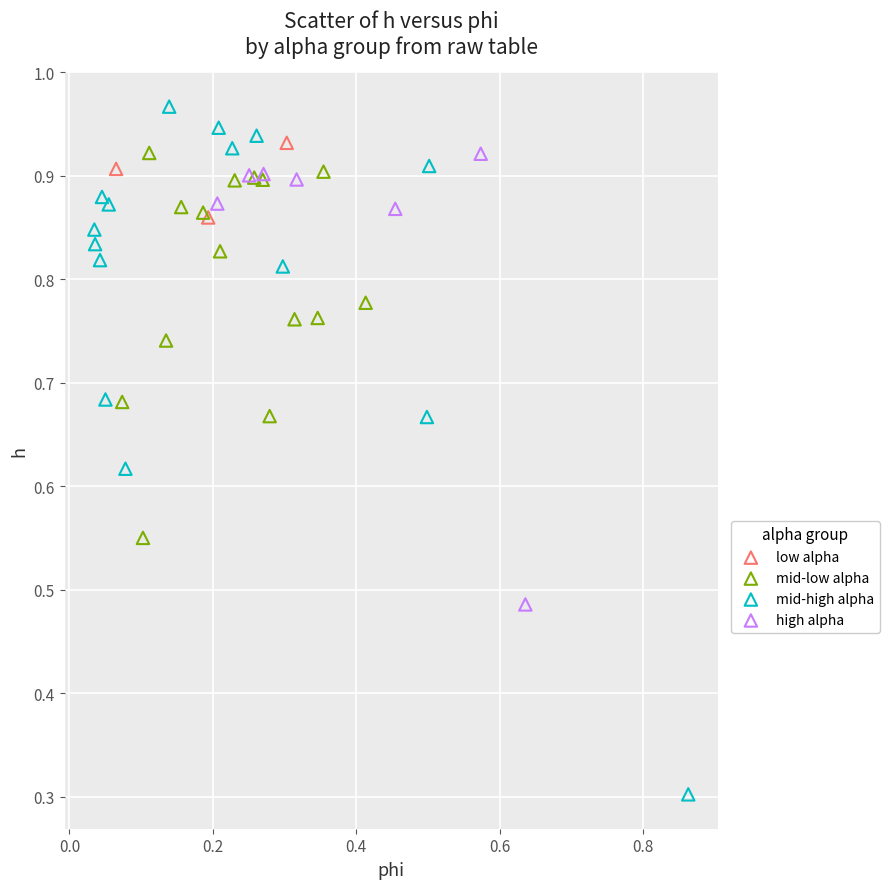

Which series contains the lowest Y value?

mid-high alpha